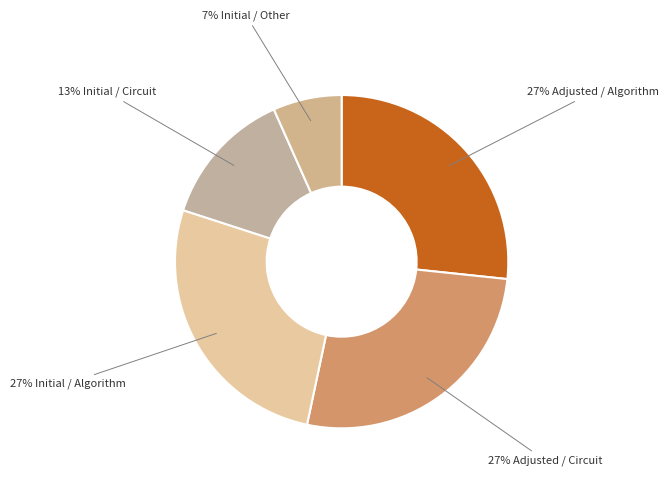

Is there a majority slice in this chart?

No